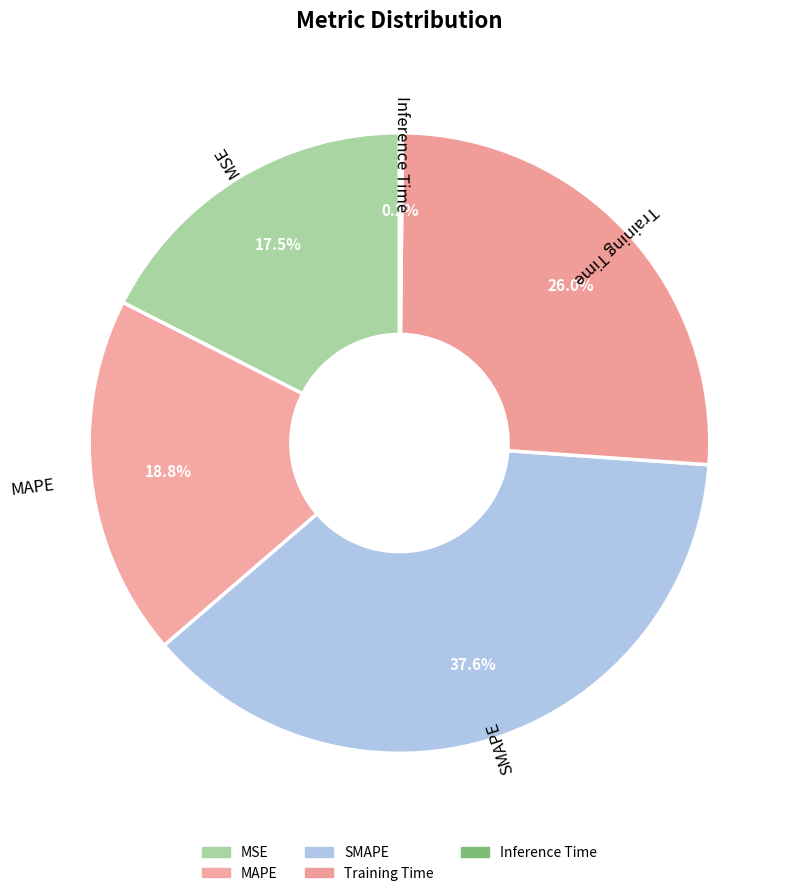

What is the largest slice in the pie chart?

SMAPE